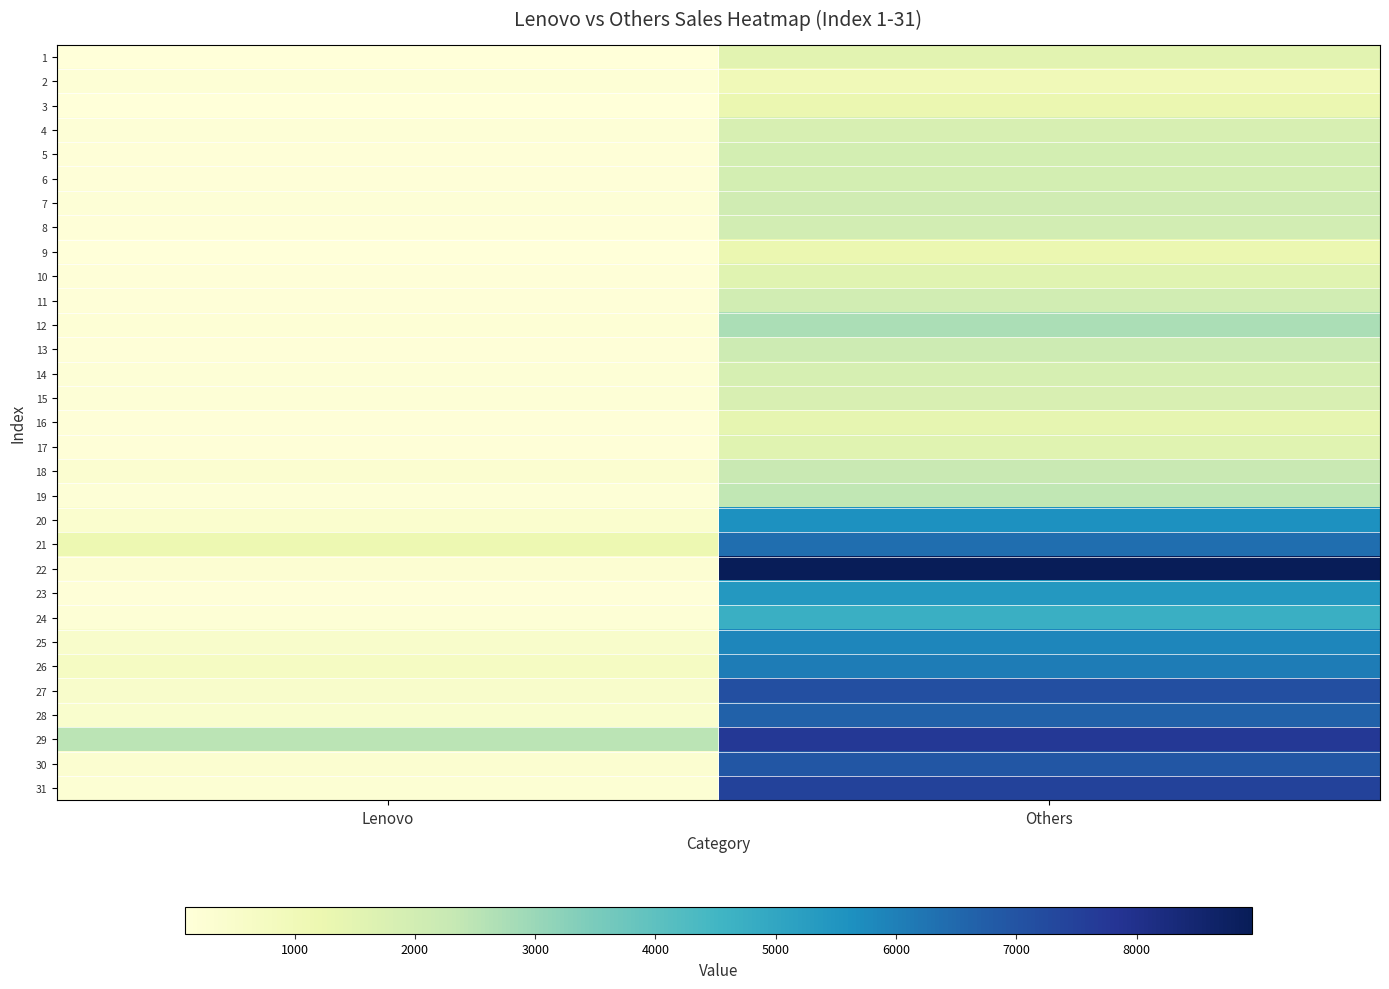

Count the number of categories in the chart.

2